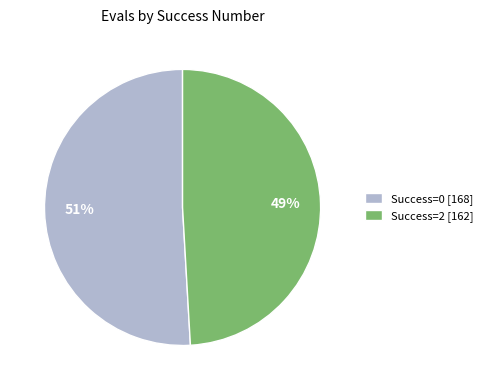

To the nearest percent, what percentage of the pie is Success=0 [168]?

51%